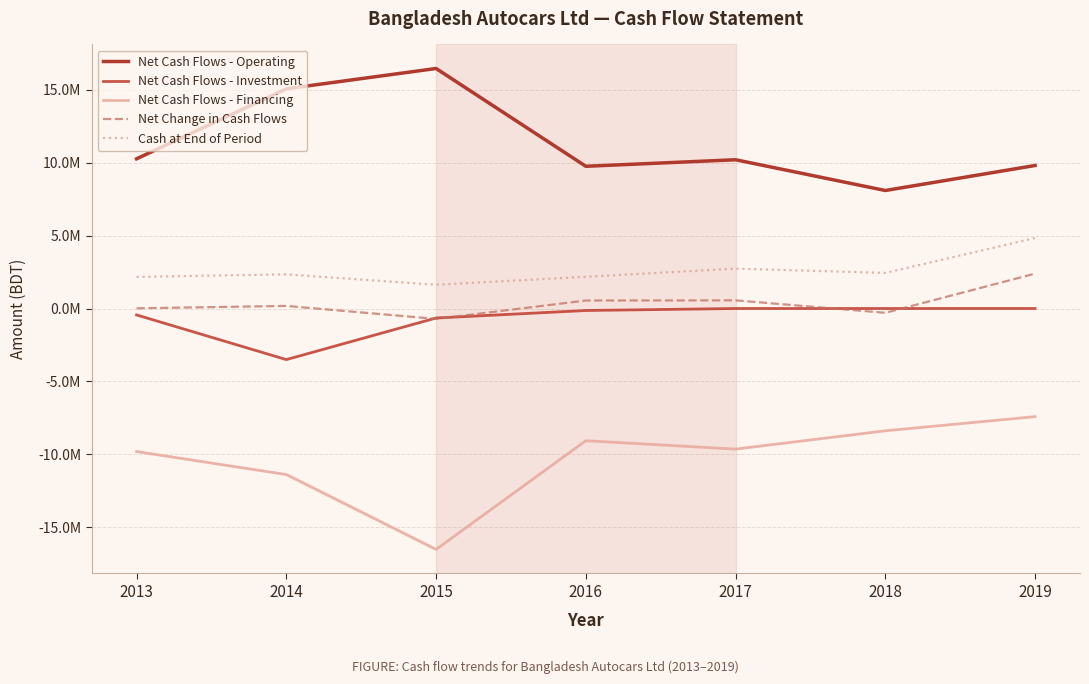

Does the chart have visible grid lines?

Yes